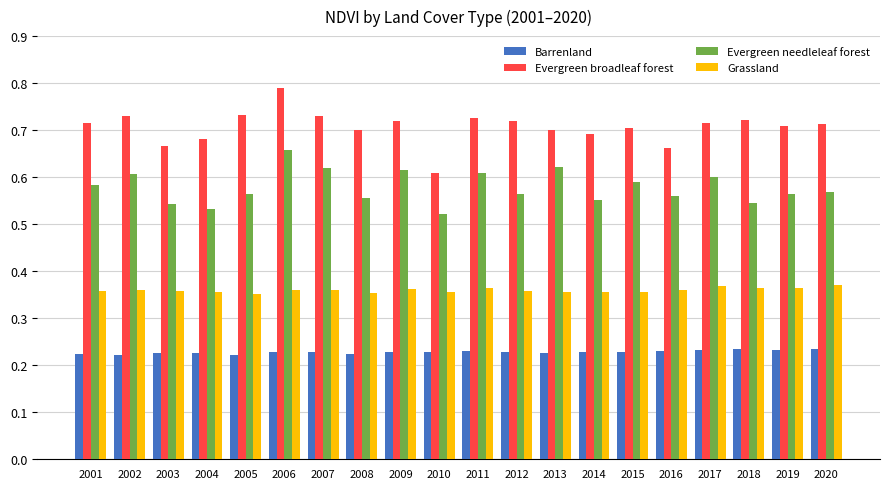

How many Evergreen needleleaf forest values are between 0 and 1?

20